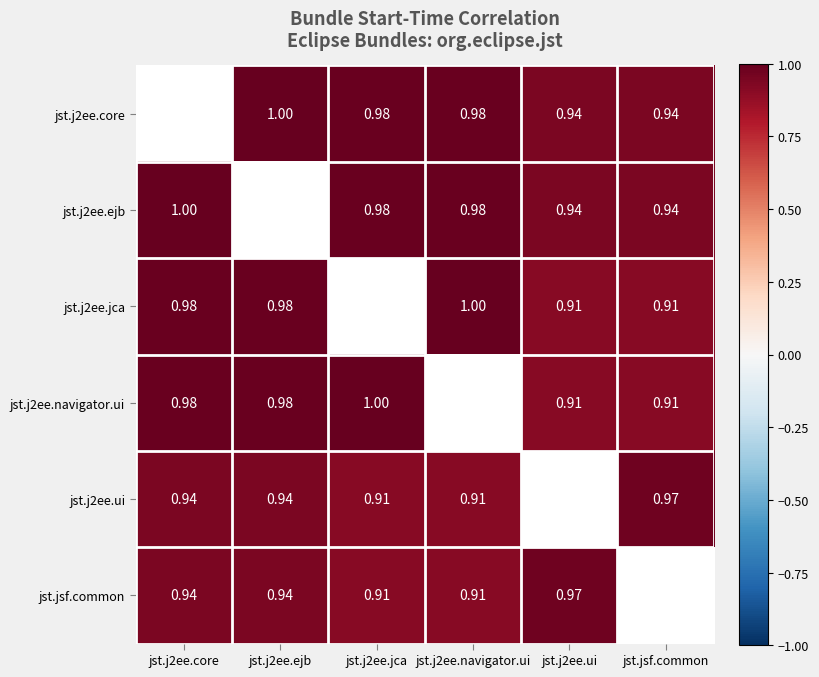

What is the difference between the highest and lowest values at jst.j2ee.ejb?

0.1